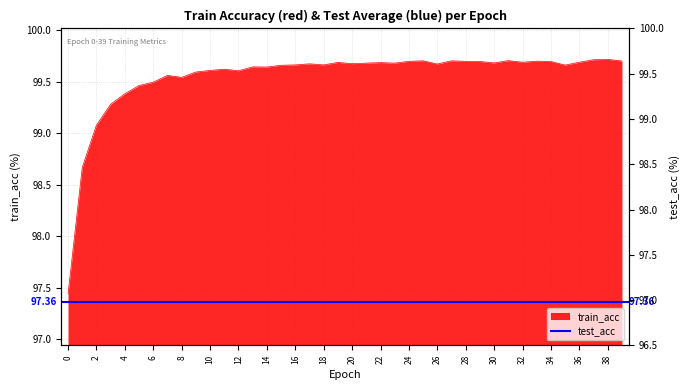

What is the value of the 7th point from the left?

99.5